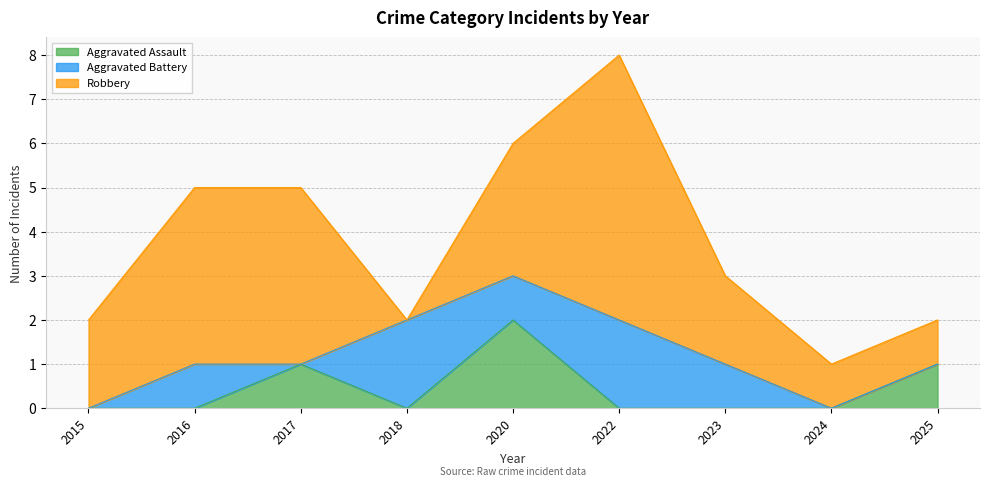

Which has a higher value, 2015 or 2025?

2025